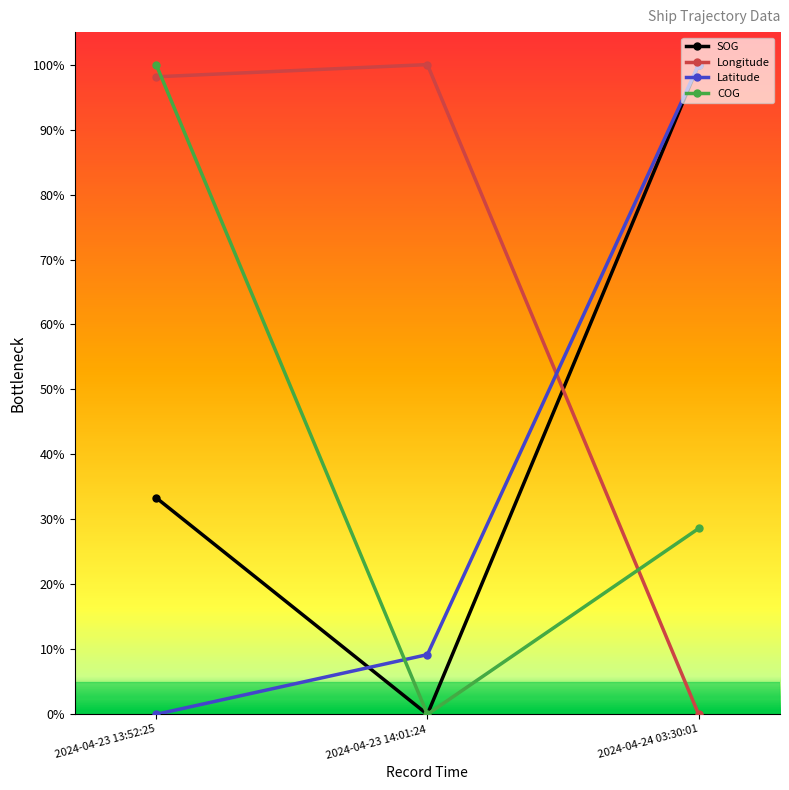

Which series has the largest total across all categories?

Longitude